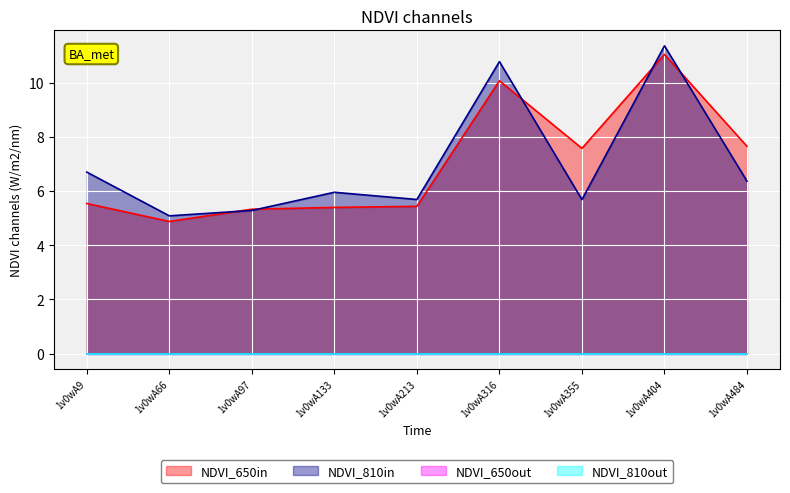

What is the difference between the maximum and second lowest values in the NDVI_650in series?

5.7